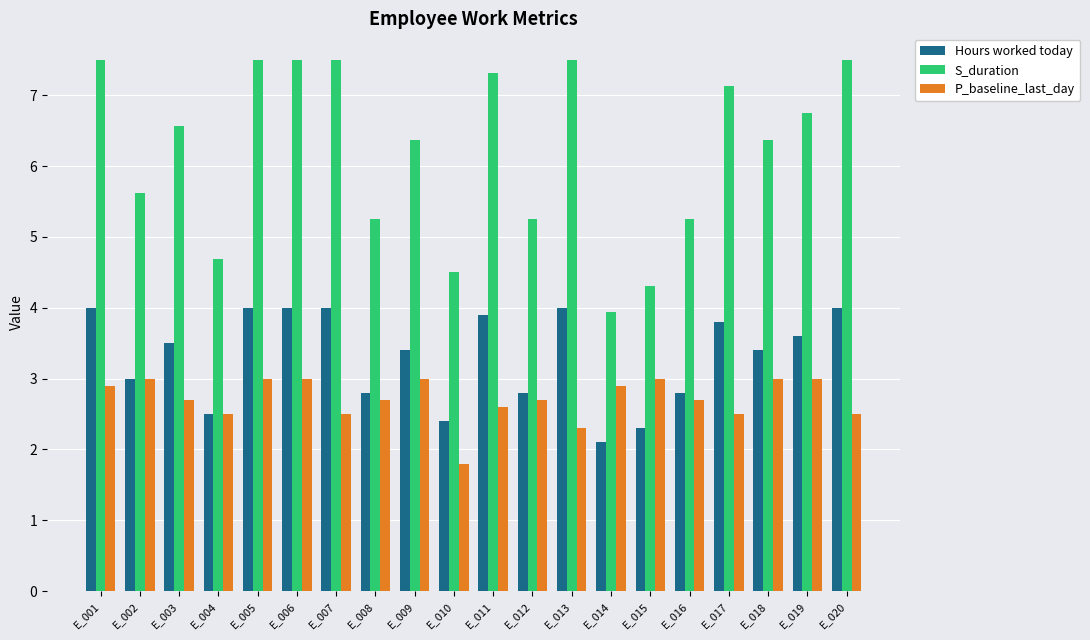

How many bars are there in total?

60